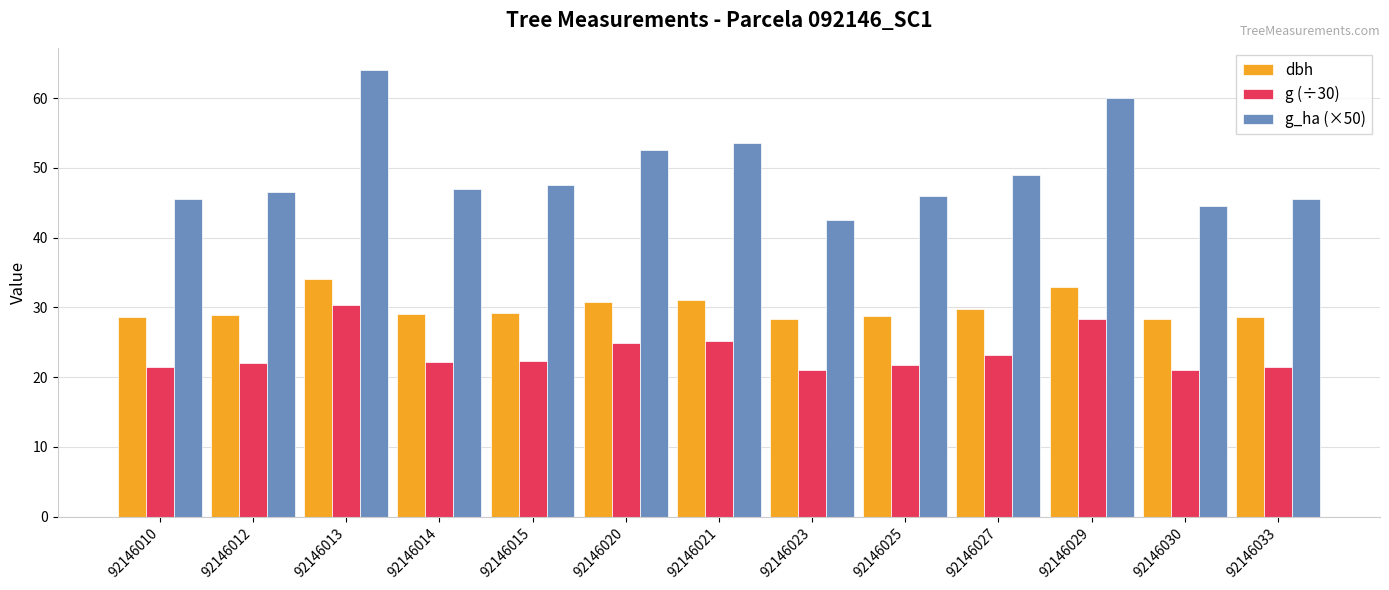

At which category is the sum across all series the highest?

92146013